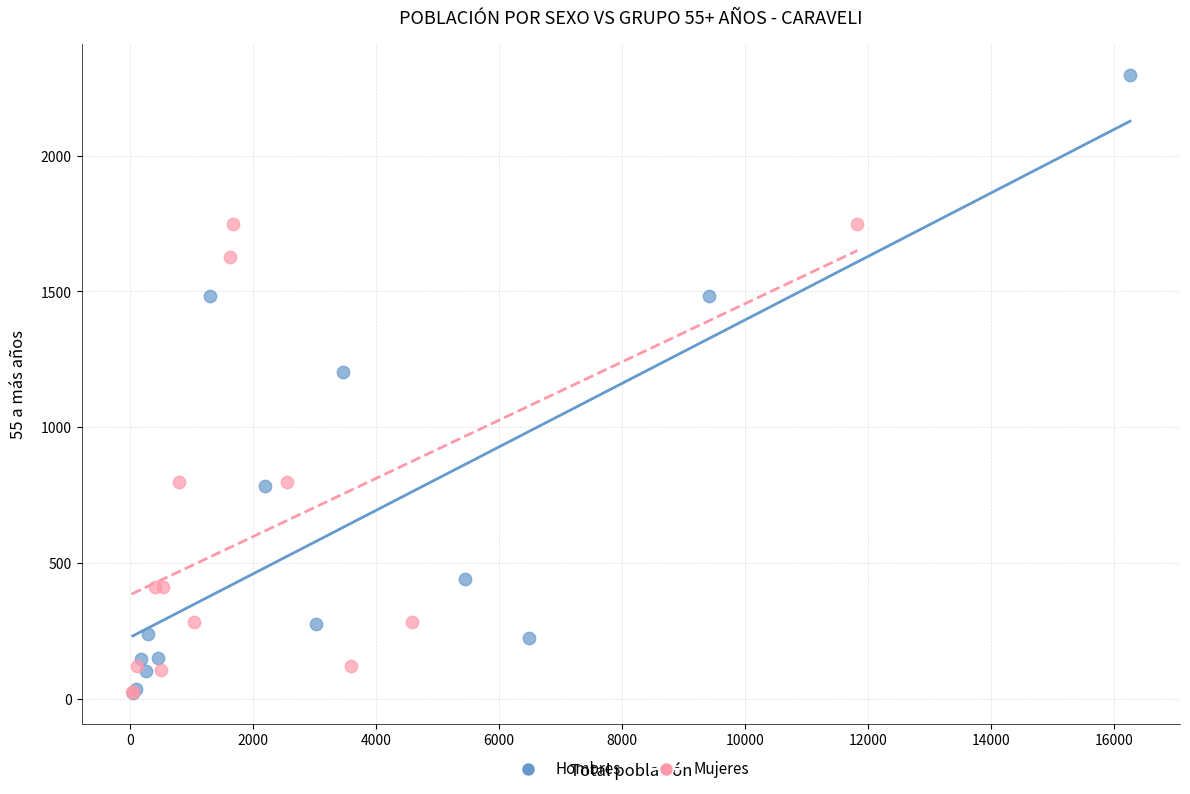

Which series has the widest spread of Y values?

Hombres